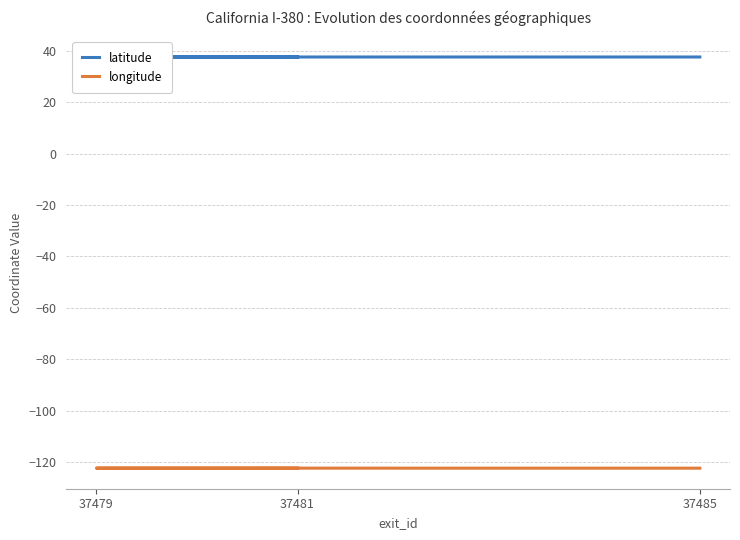

What is the minimum value for latitude?

37.6